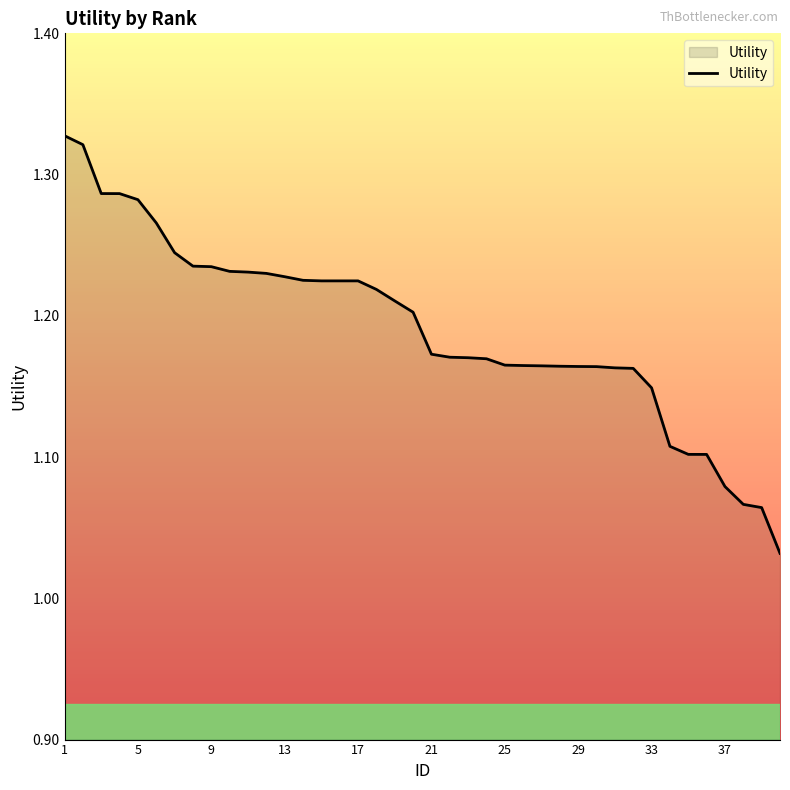

What is the difference between the maximum and minimum values?

0.3